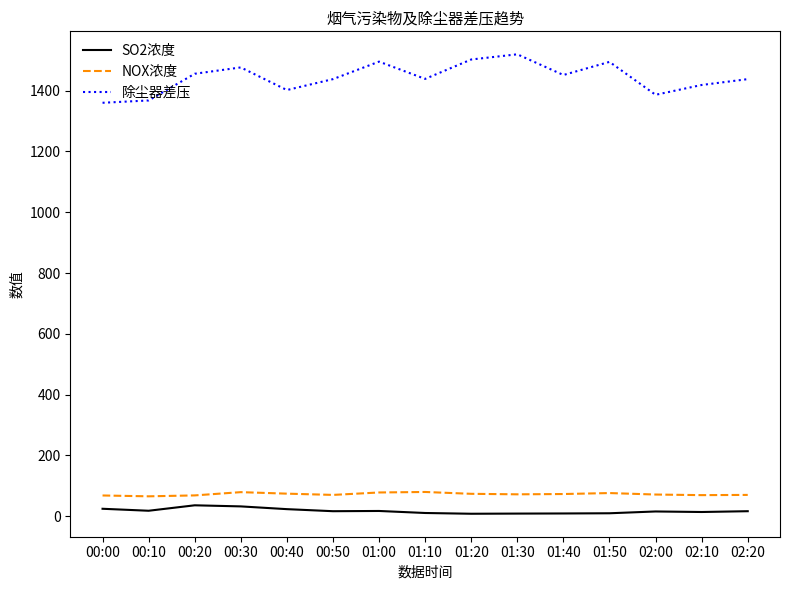

In 除尘器差压, how many points are higher than both neighbors (excluding endpoints)?

4